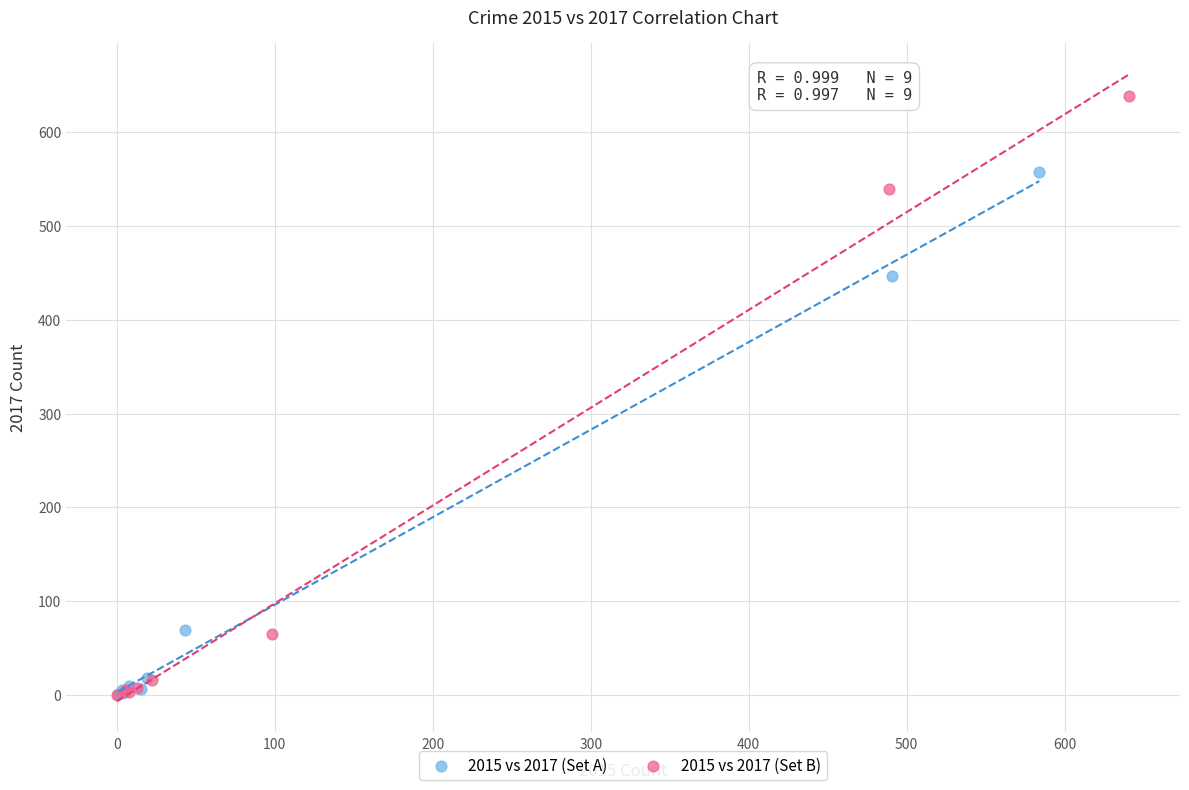

What are all the series names shown in the legend?

2015 vs 2017 (Set A), 2015 vs 2017 (Set B)